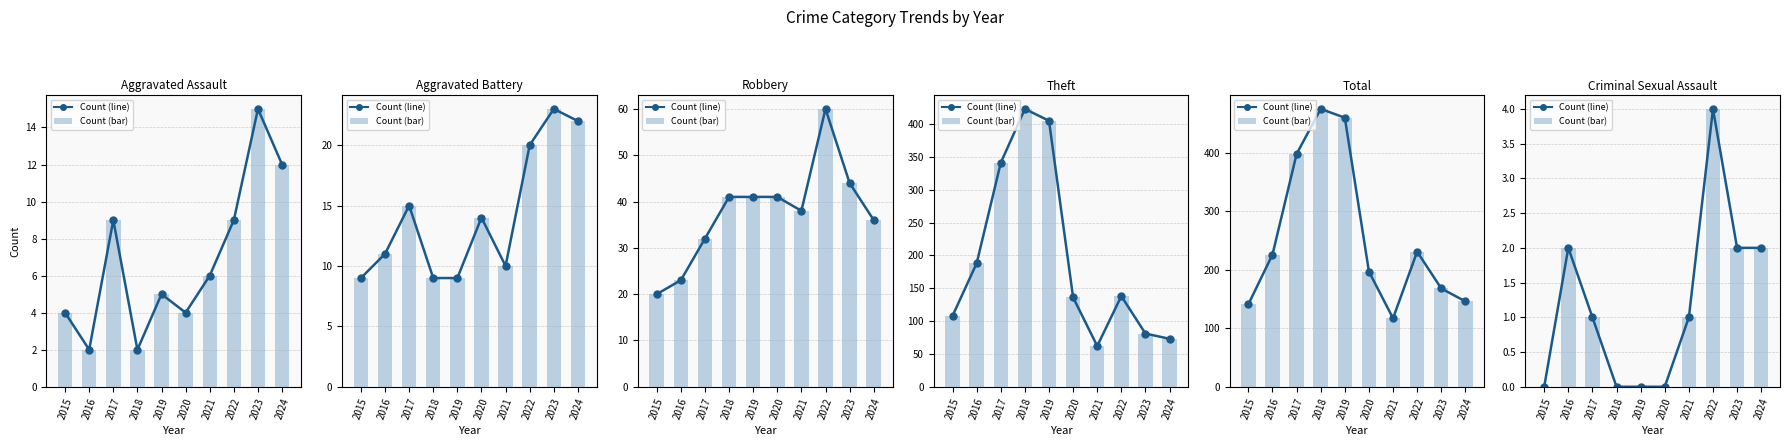

True or false: Total has a value of 60 at 2021.

False